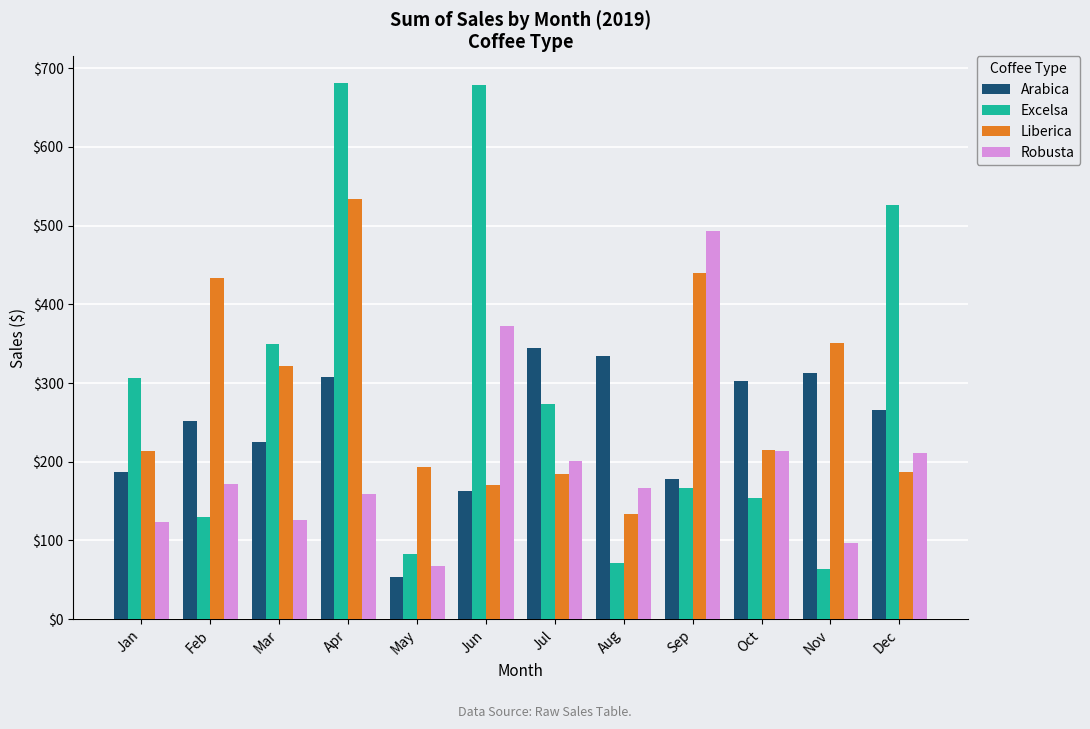

Rank the series at Nov from lowest to highest value.

Excelsa, Robusta, Arabica, Liberica